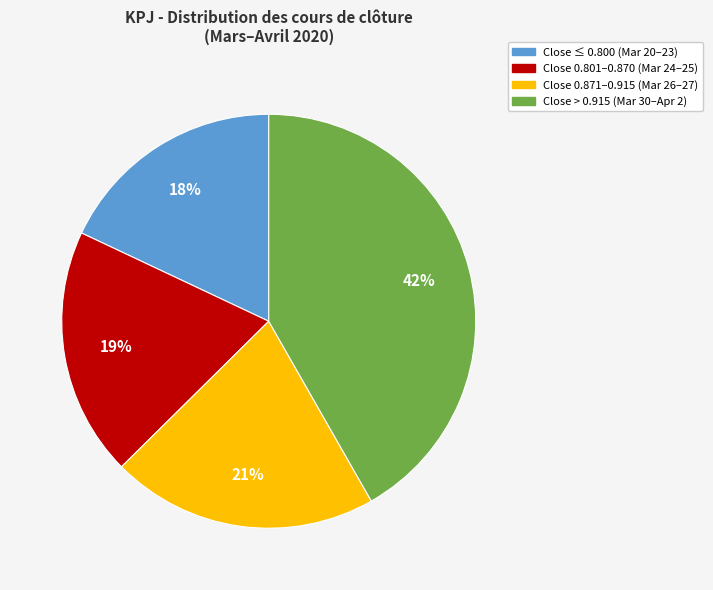

Is it true that Close 0.801–0.870 (Mar 24–25) is 19% of the pie?

True